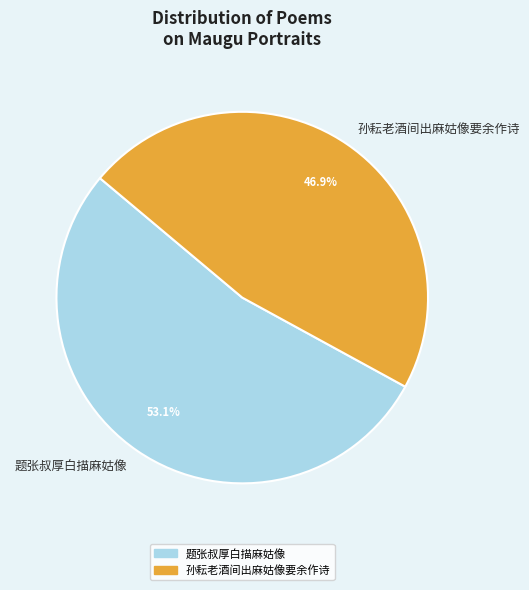

What percentage is the 题张叔厚白描麻姑像 slice, to the nearest percent?

53%